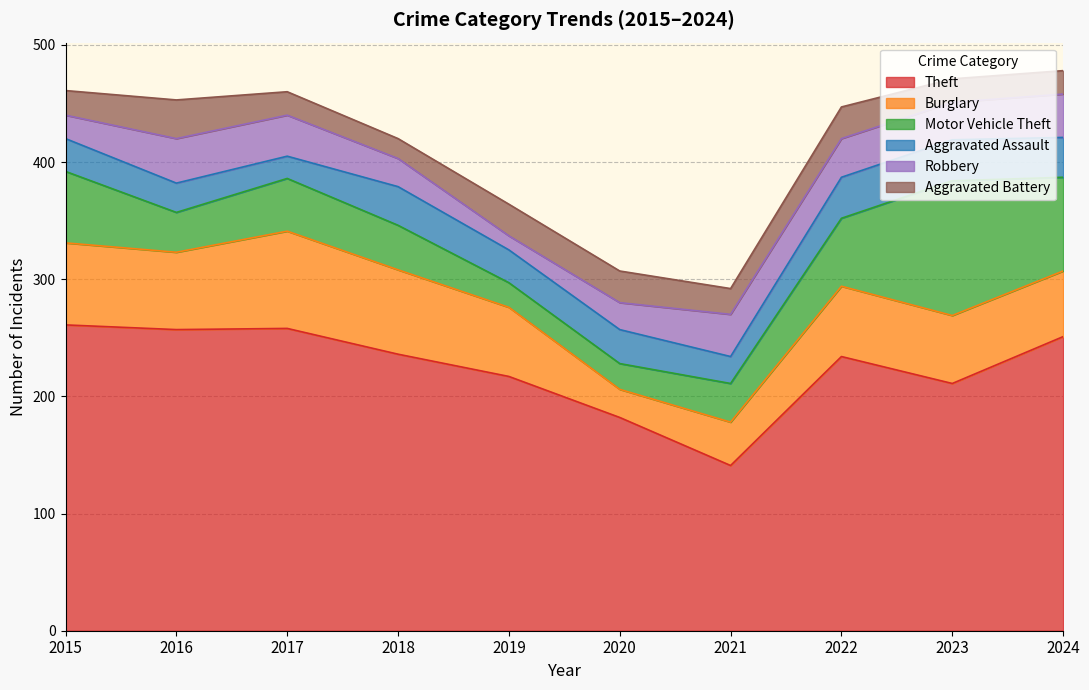

In Aggravated Battery, how many points are higher than both neighbors (excluding endpoints)?

2